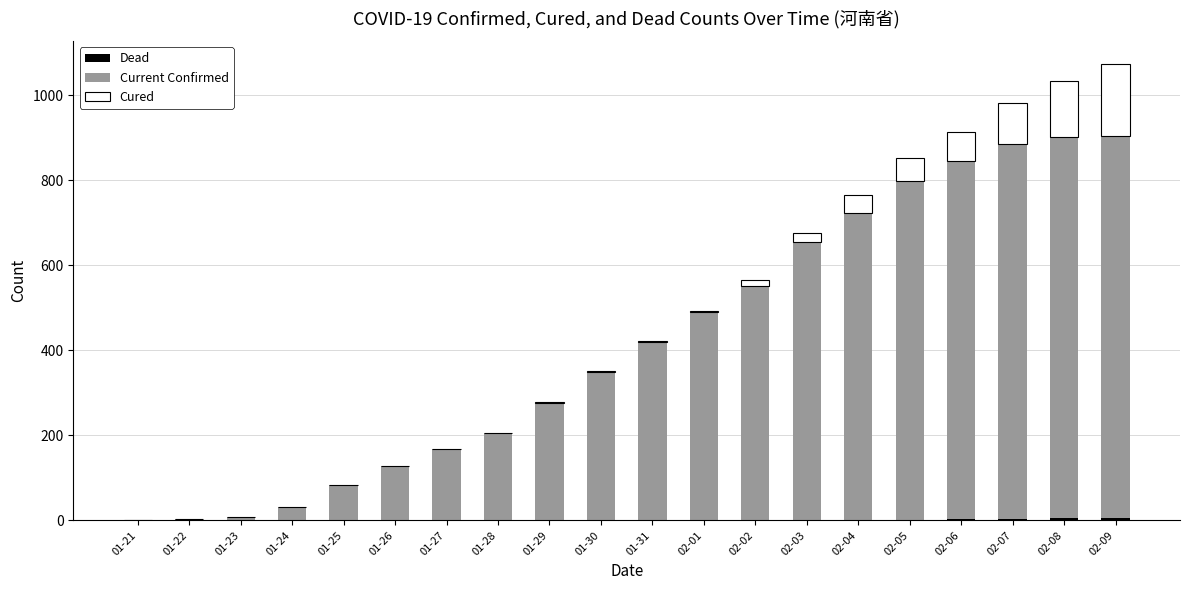

Between 01-29 and 01-21, which is larger?

01-29